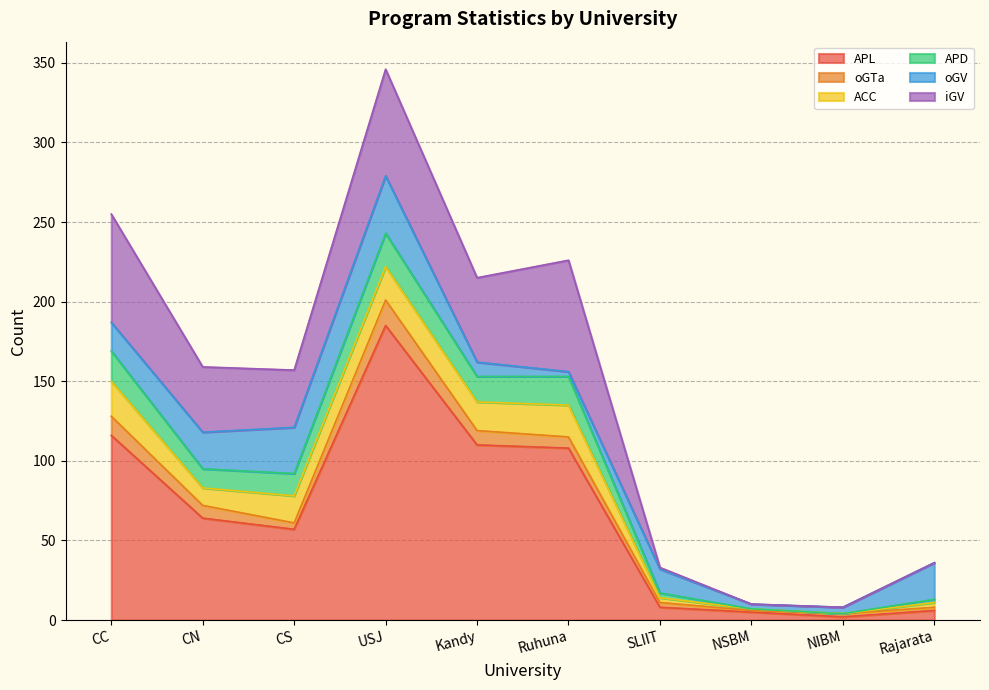

Which category has the highest value across all series?

USJ